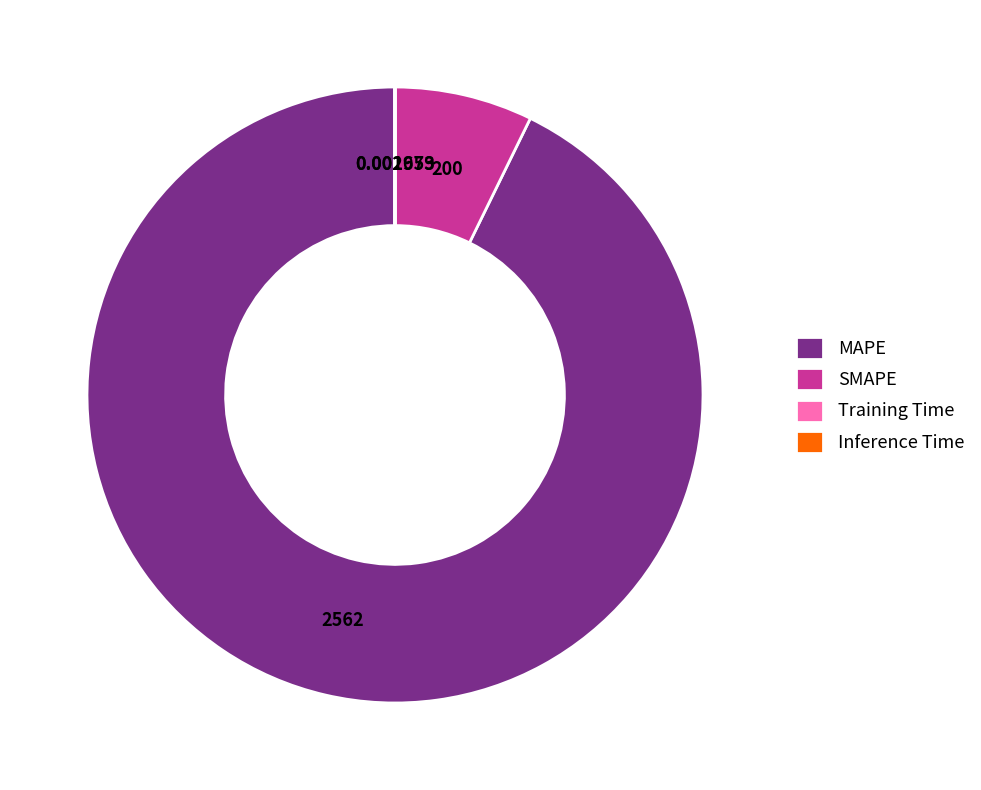

Does any single category account for the majority?

Yes